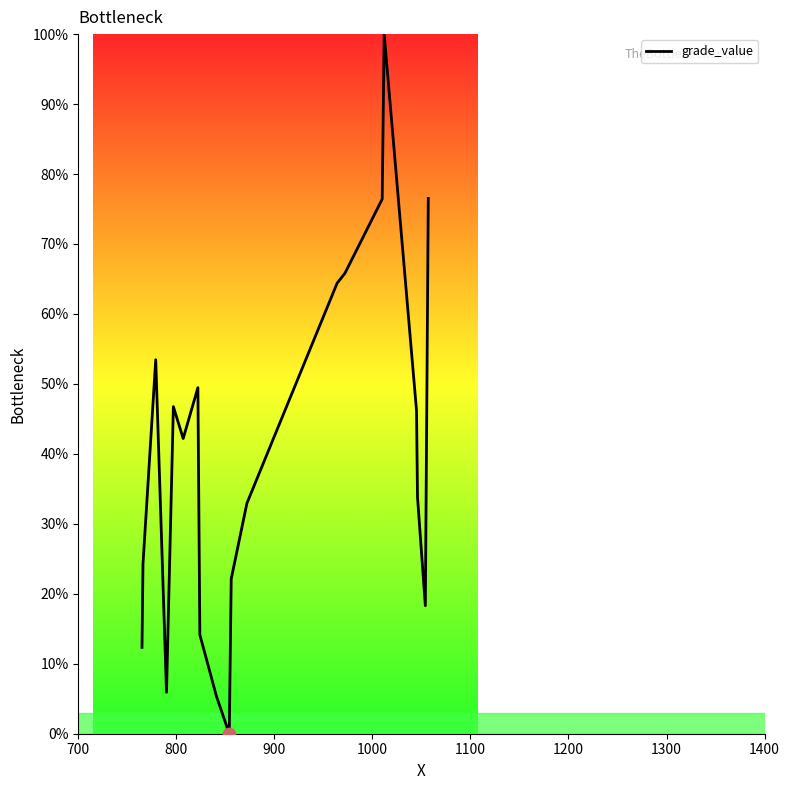

What is the greatest value displayed?

100.0